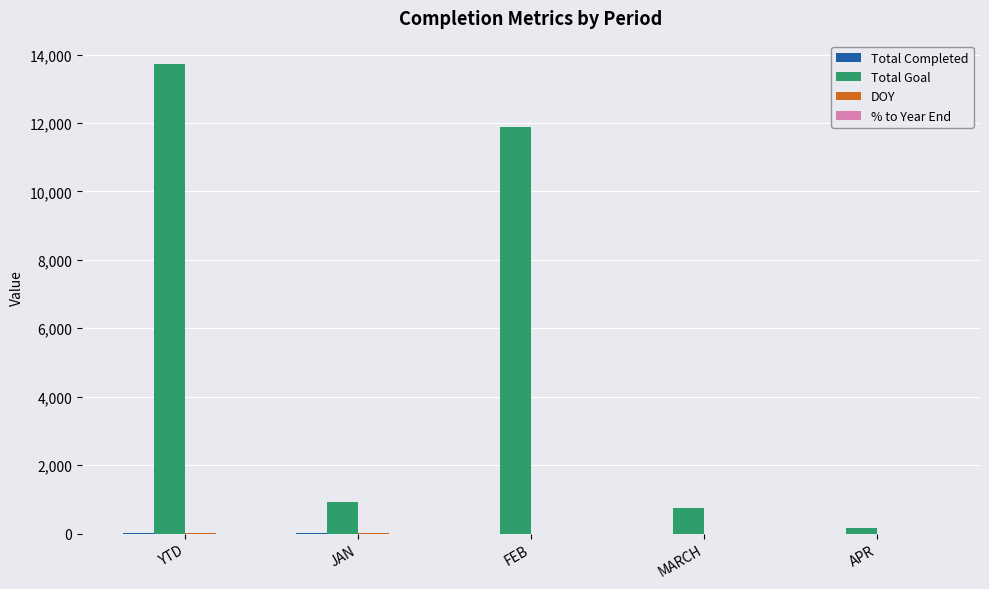

Which series changed the most between YTD and FEB?

Total Goal